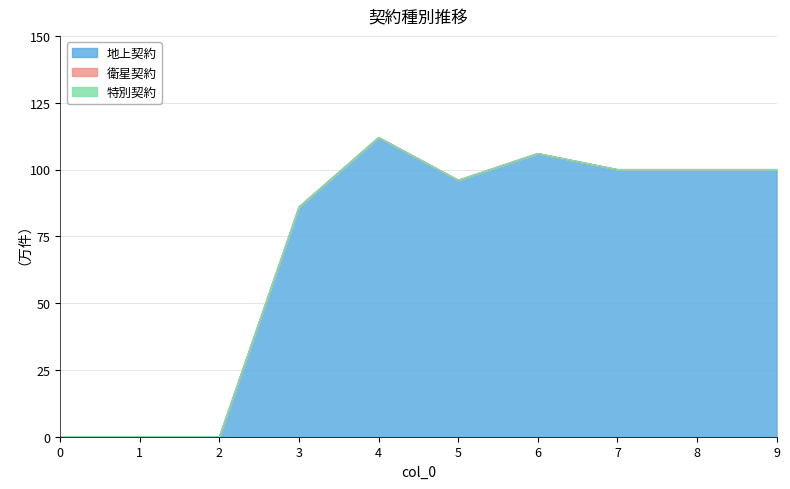

Does the chart have visible grid lines?

Yes